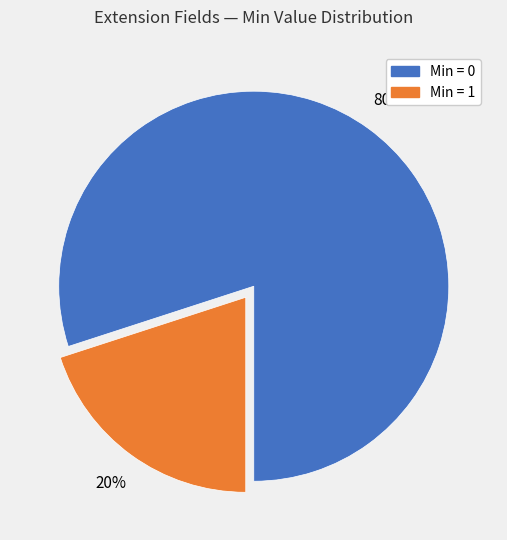

Is the sum of Min = 0 and Min = 1 greater than half?

Yes